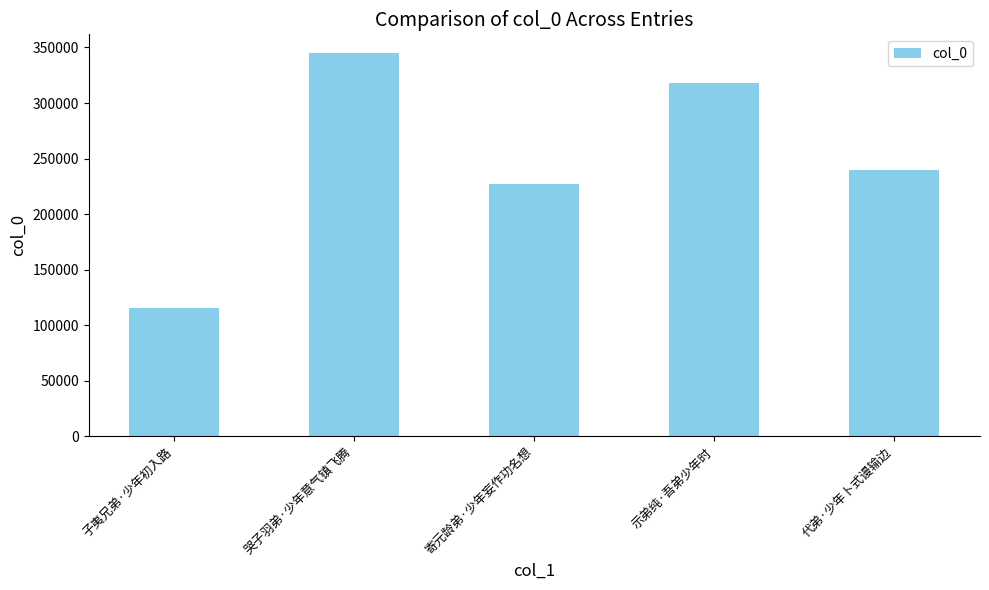

What is the label of the 2nd bar from the left?

哭子羽弟·少年意气镇飞腾